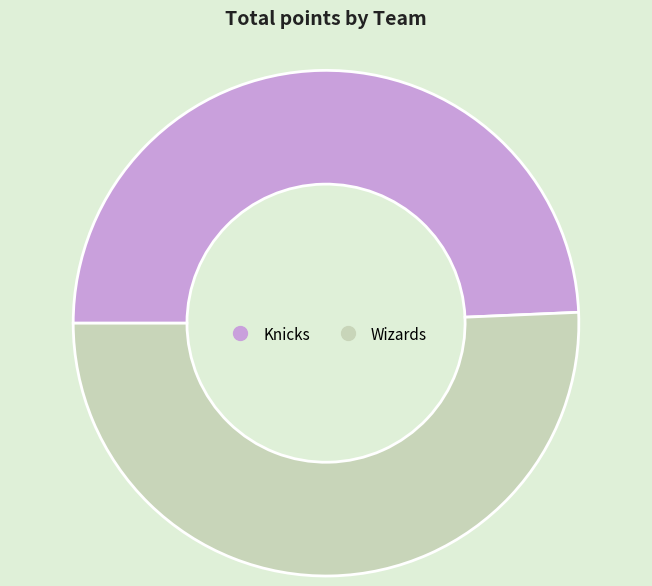

Which slice is the smallest?

Knicks